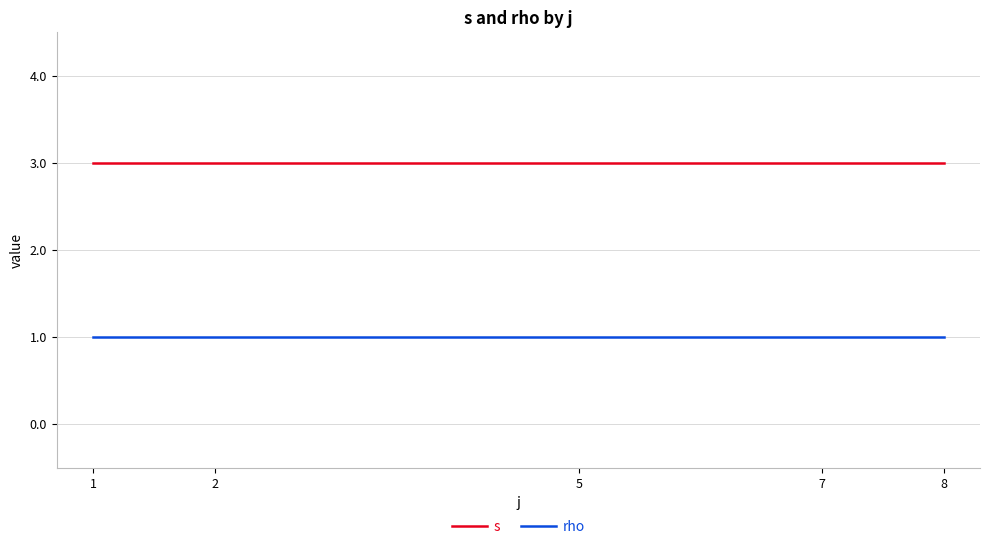

Is it true that s equals 3 at 7?

True